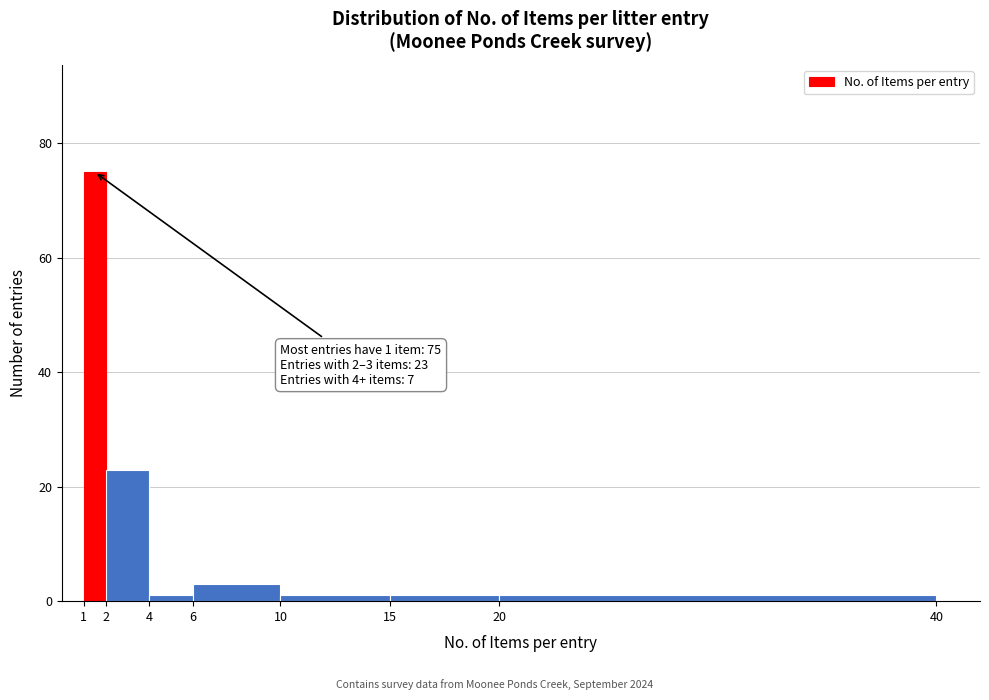

Over which range of the x-axis is the bar tallest?

1 to 2